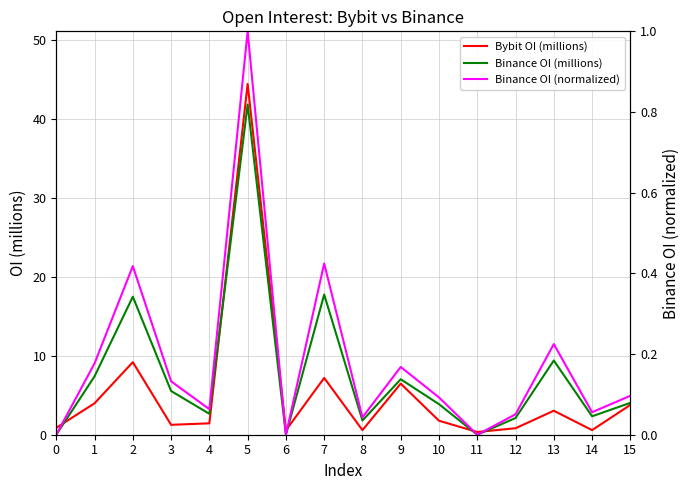

What is the difference between the second highest and second lowest values in the Binance OI (millions) series?

17.8